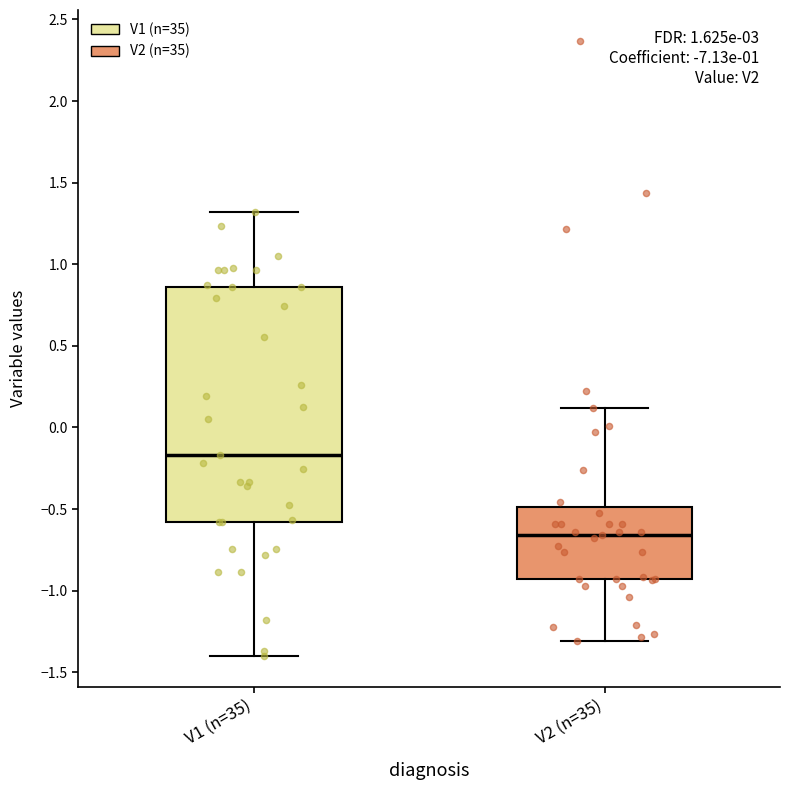

Where does the median line of the box for V2 (n=35) sit on the y-axis? The values are not printed on the chart, so give them approximately, as read against the axis.

-0.65